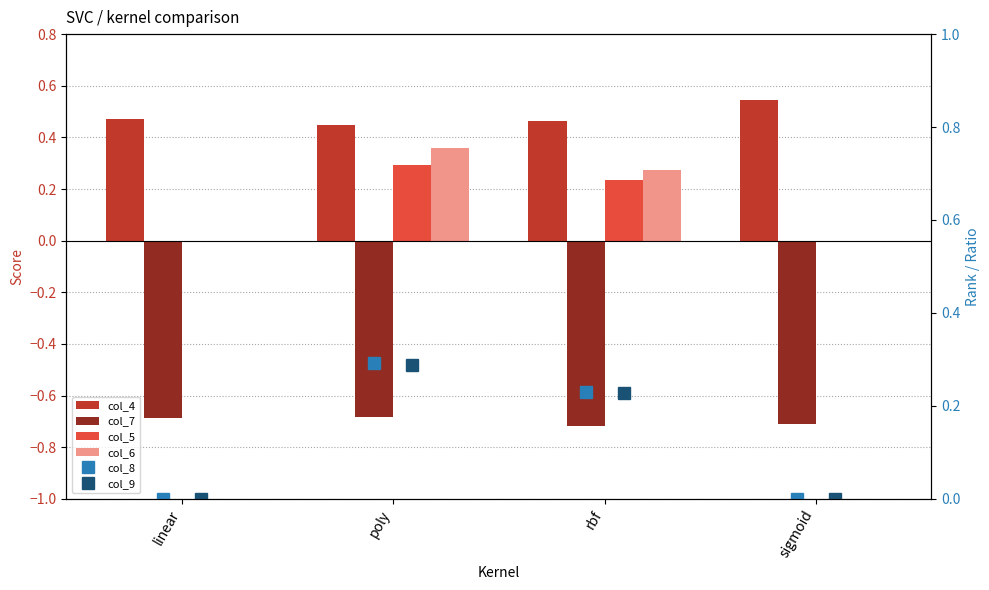

At which label does col_7 reach its minimum?

rbf